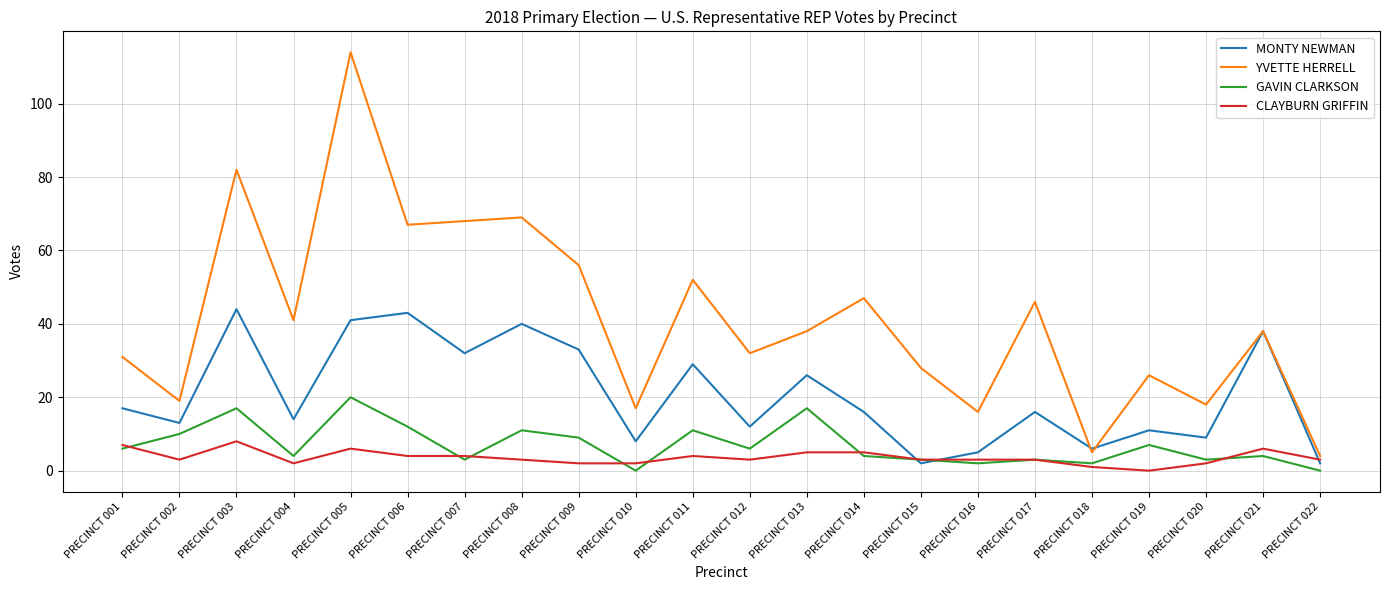

The value of CLAYBURN GRIFFIN at PRECINCT 004 is 2. True or false?

True